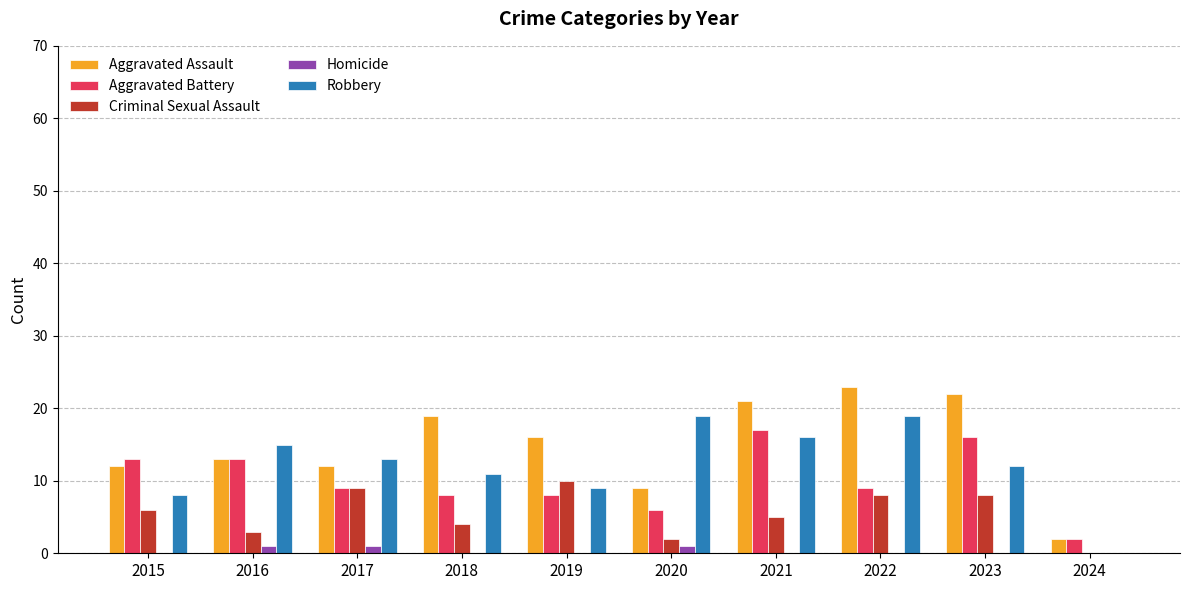

What is the sum of all Aggravated Battery values?

101